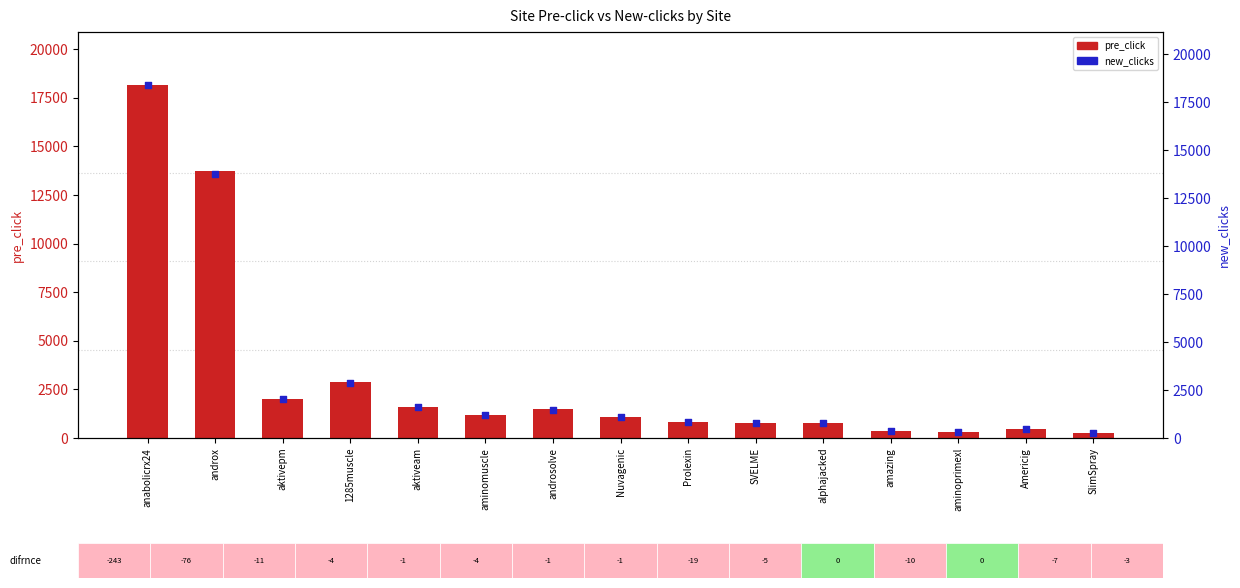

Which series reaches the maximum Y coordinate?

new_clicks